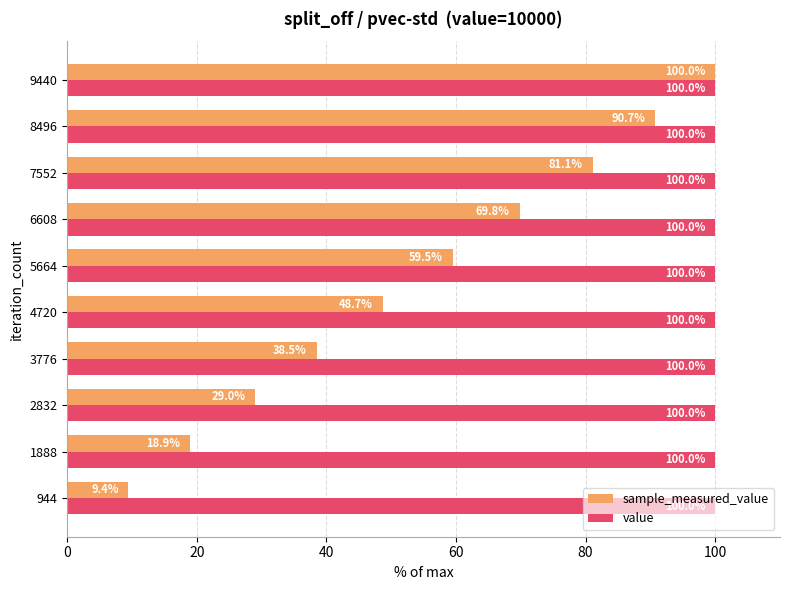

Read the value value at 1888.

100.0